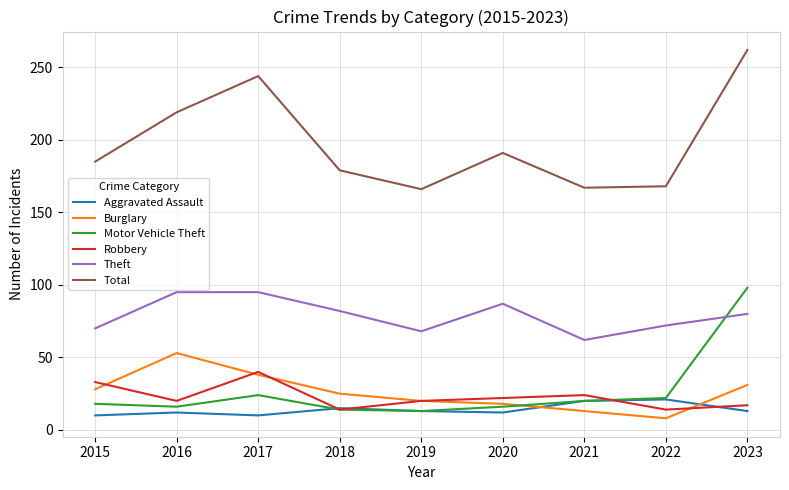

The value of Theft at 2016 is 95. True or false?

True